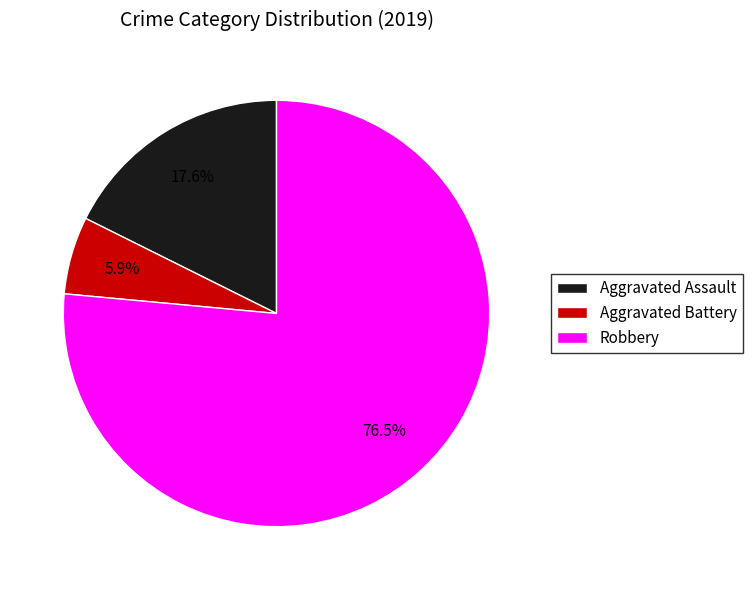

To the nearest percent, what percentage of the pie is Aggravated Battery?

6%